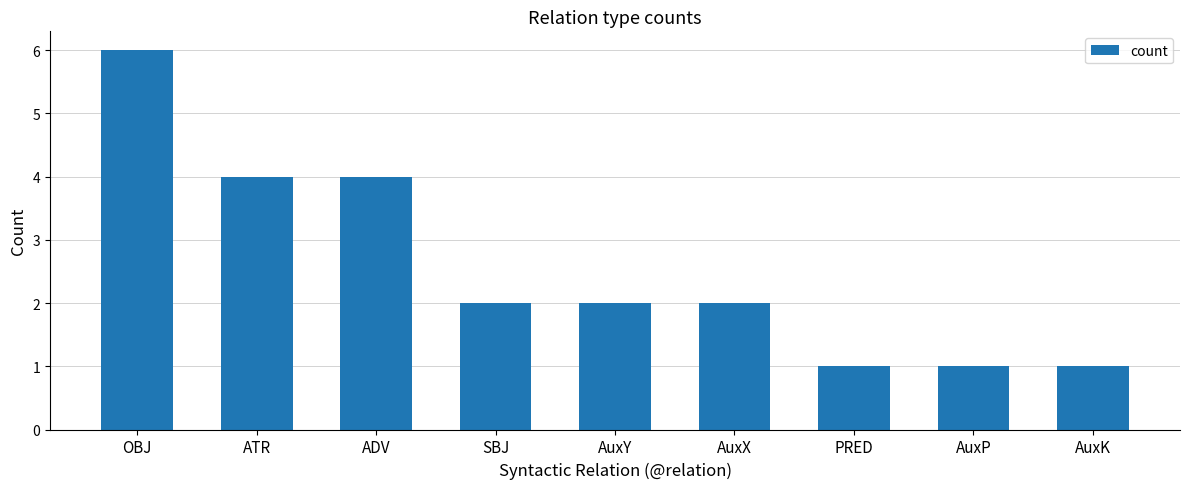

Between ADV and AuxY, which is larger?

ADV